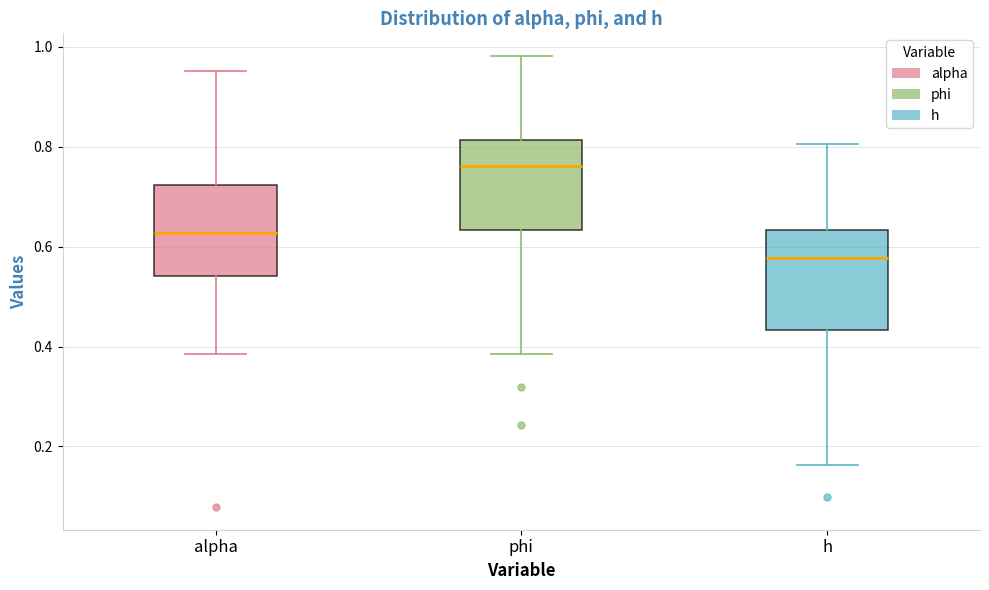

Reading left to right, read every box against the y-axis: the position of its median line, the range the box covers, and the ends of its whiskers. The values are not printed on the chart, so give them approximately, as read against the axis.

alpha: median 0.62, box 0.54 to 0.72, whiskers 0.38 to 0.96
phi: median 0.76, box 0.64 to 0.82, whiskers 0.38 to 0.98
h: median 0.58, box 0.44 to 0.64, whiskers 0.16 to 0.80